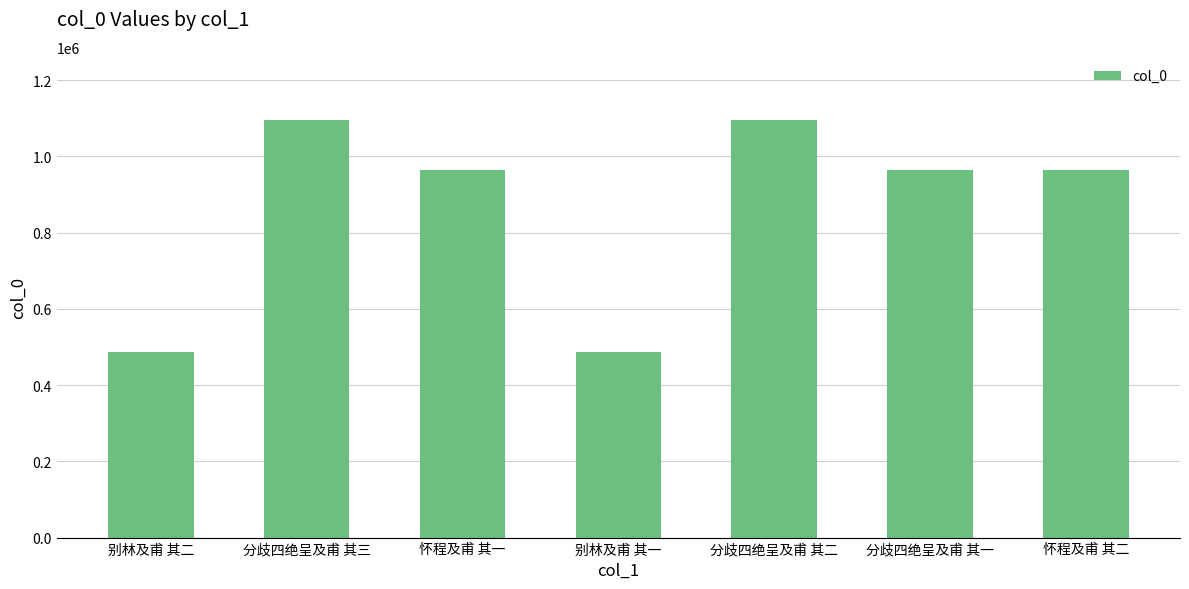

What is the change in value from 别林及甫 其一 to 怀程及甫 其二?

+475080